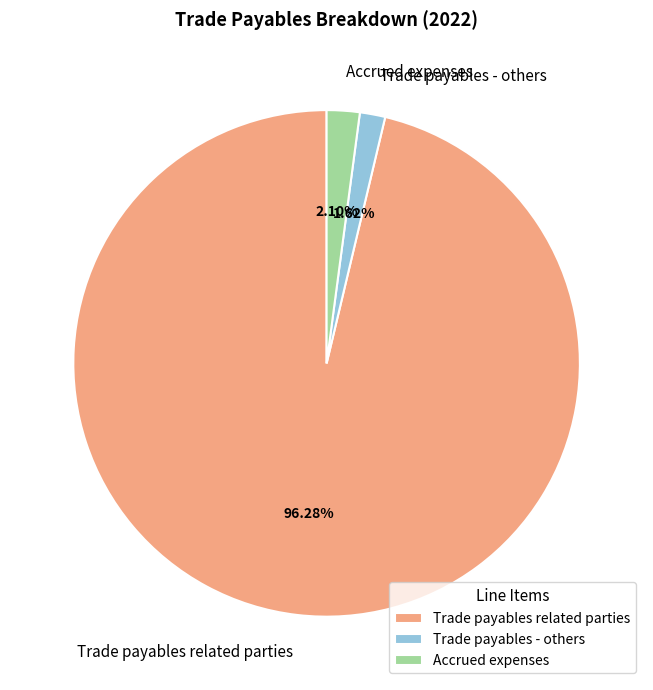

True or false: Trade payables related parties accounts for 82% of the total.

False